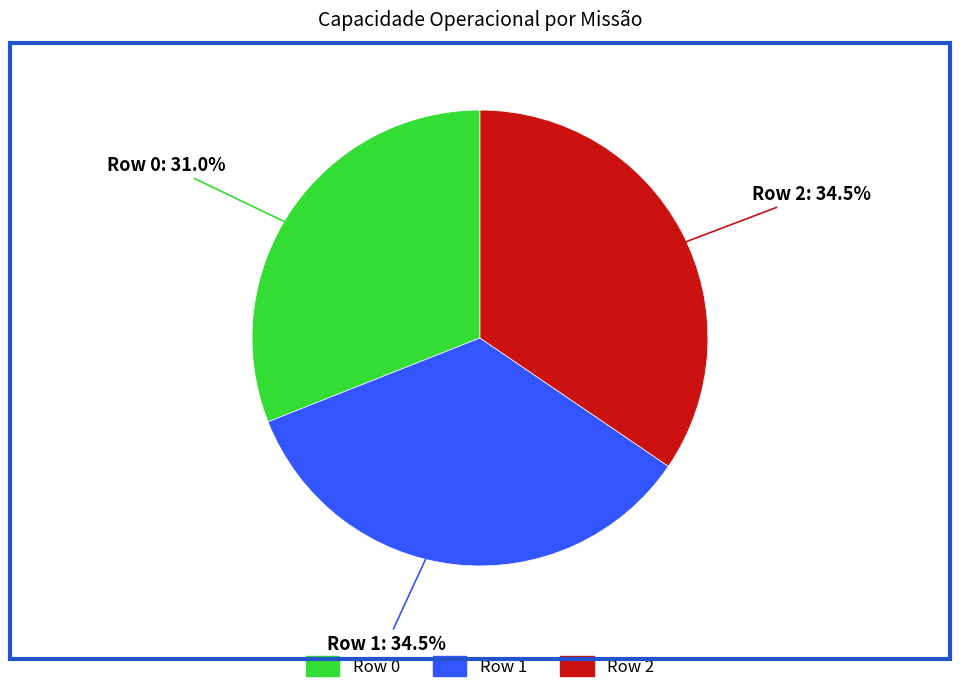

Between Row 0 and Row 2, which is larger?

Row 2